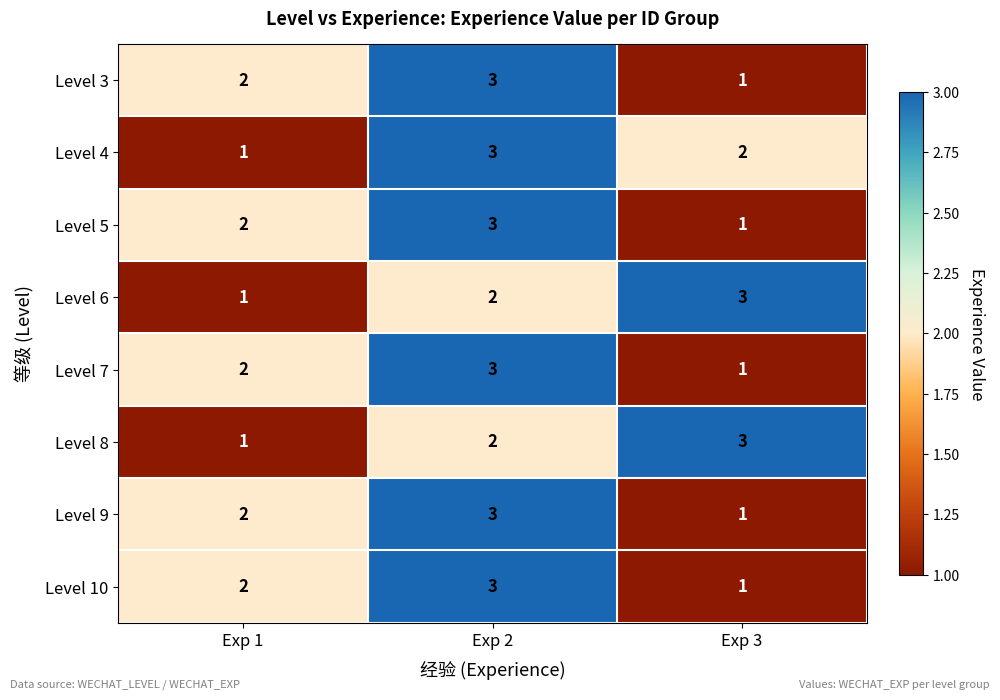

What is the sum of all Level 6 values?

6